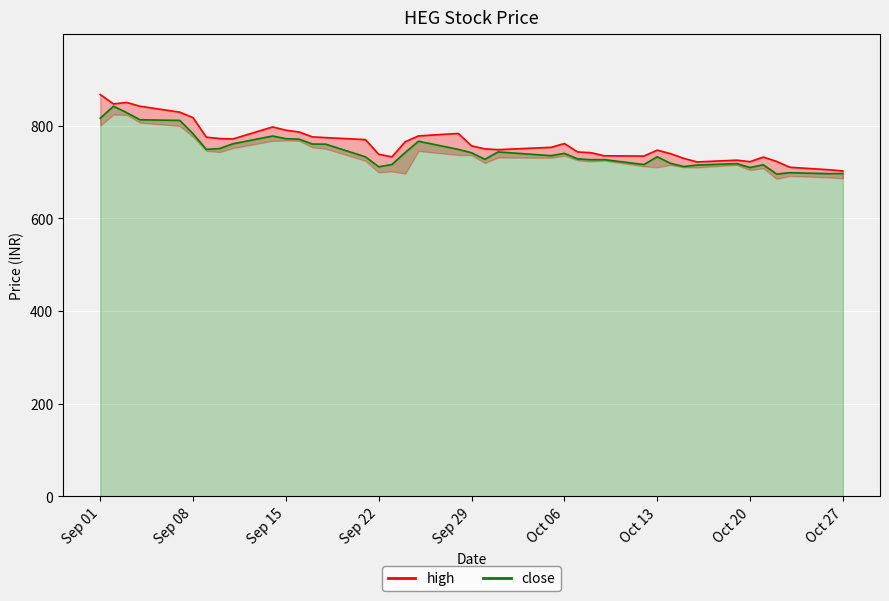

List the series in order of their peak value, lowest first.

close, high